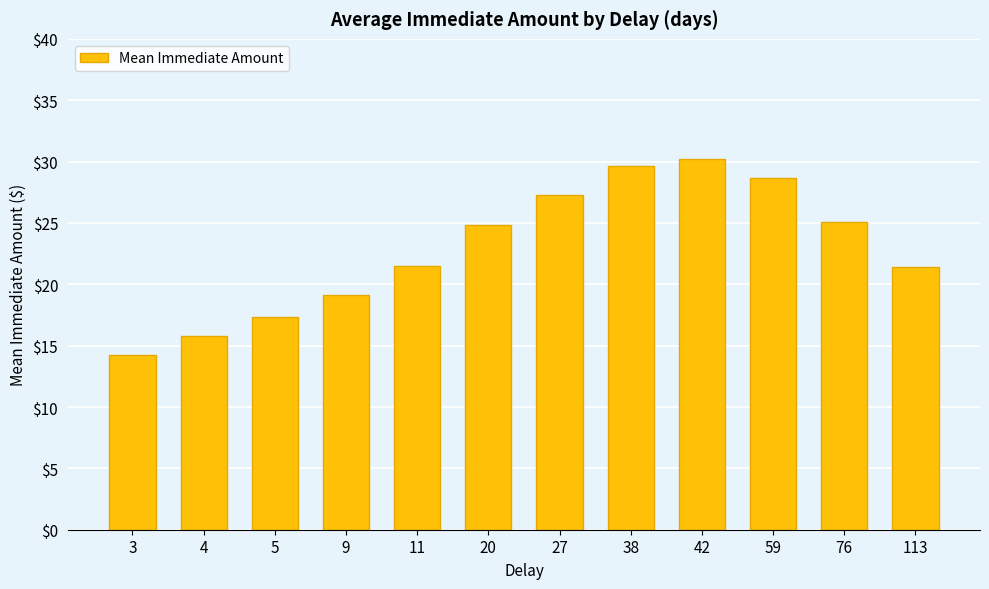

At which label does the data first exceed 24?

20